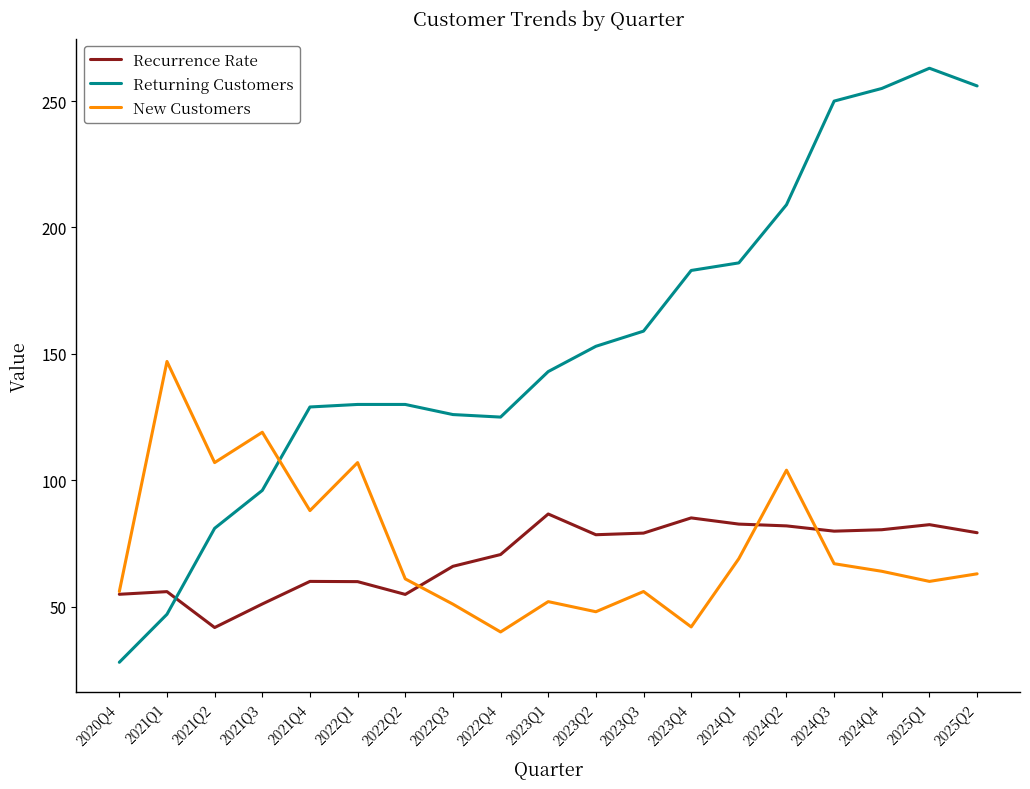

At which category does New Customers reach its first local peak?

2021Q1